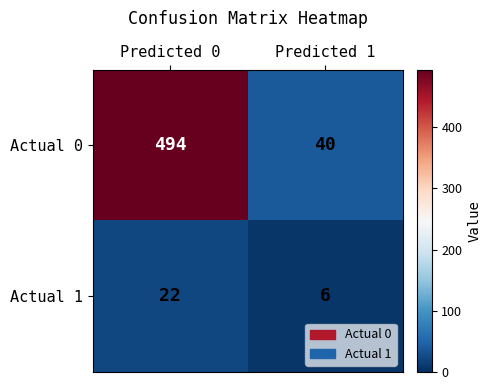

Which series has the largest total across all categories?

Actual 0